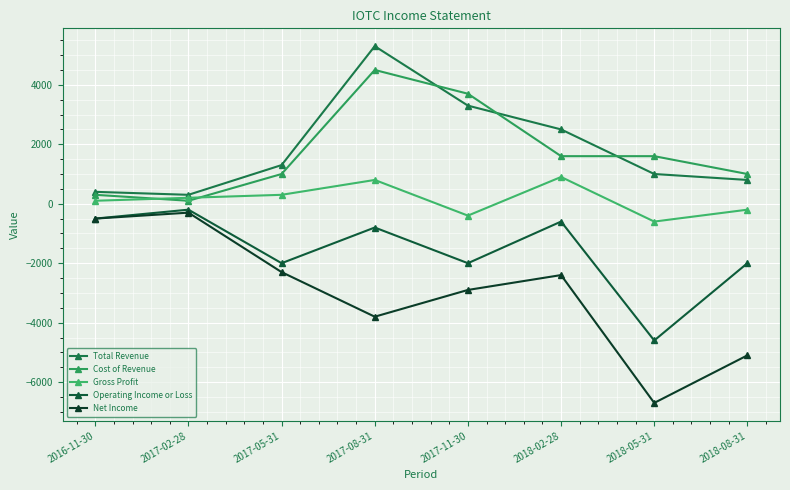

What are all the series names shown in the legend?

Total Revenue, Cost of Revenue, Gross Profit, Operating Income or Loss, Net Income